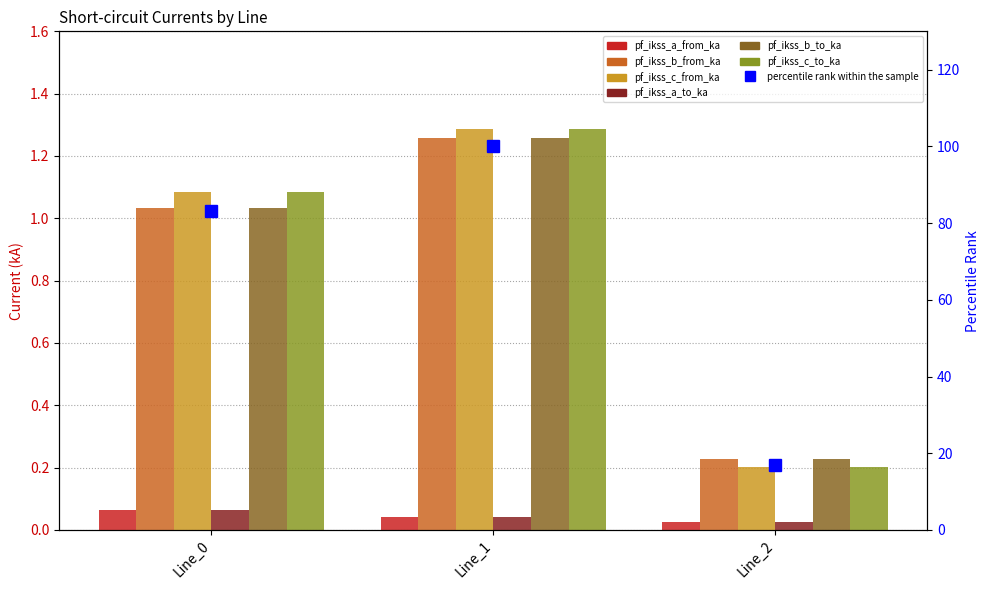

How many values in the pf_ikss_b_from_ka series exceed 1?

2